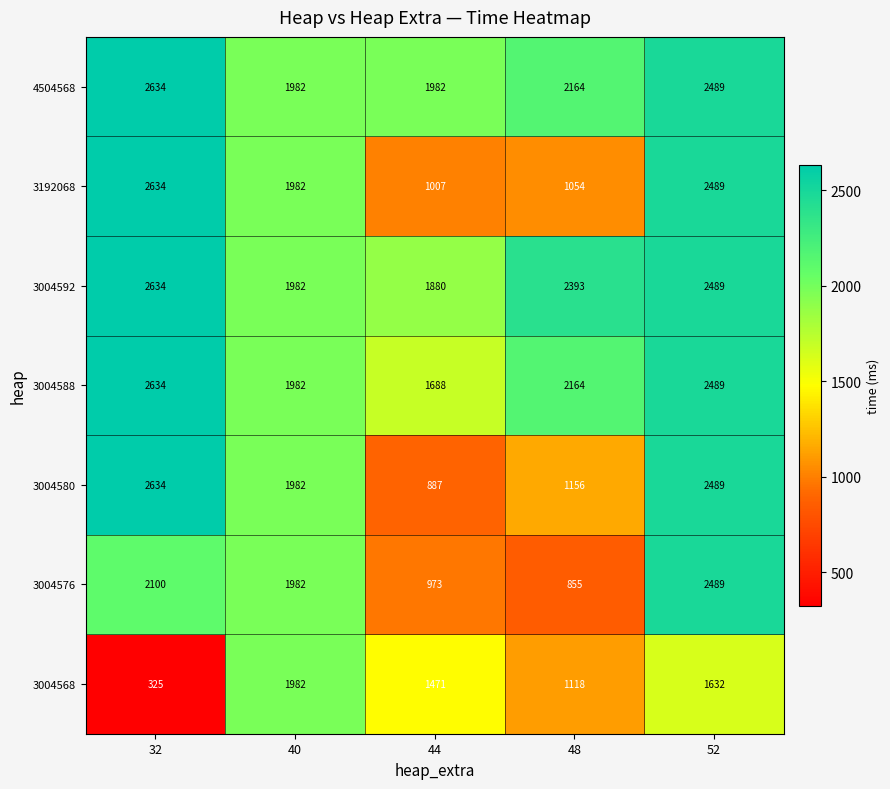

What is the difference between the maximum and minimum values in the 3004588 series?

946